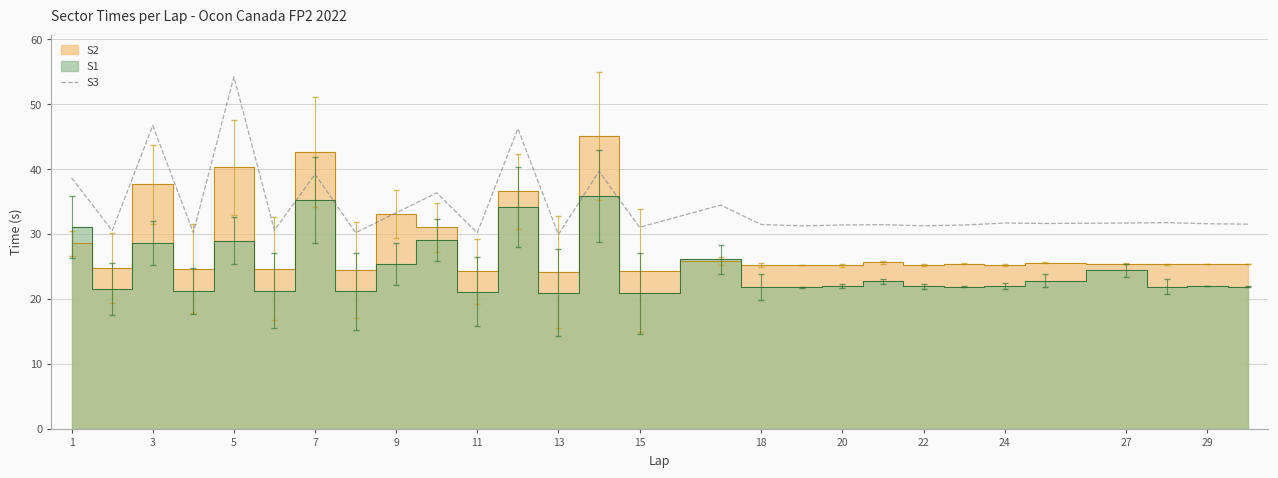

True or false: there are more than 0 points higher than both neighbors.

True